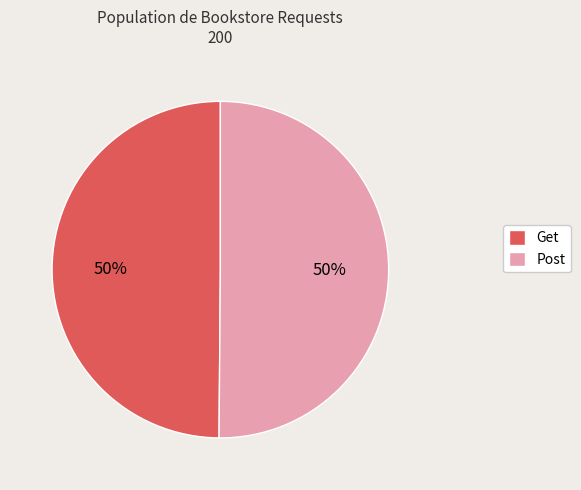

True or false: Post accounts for 42% of the total.

False